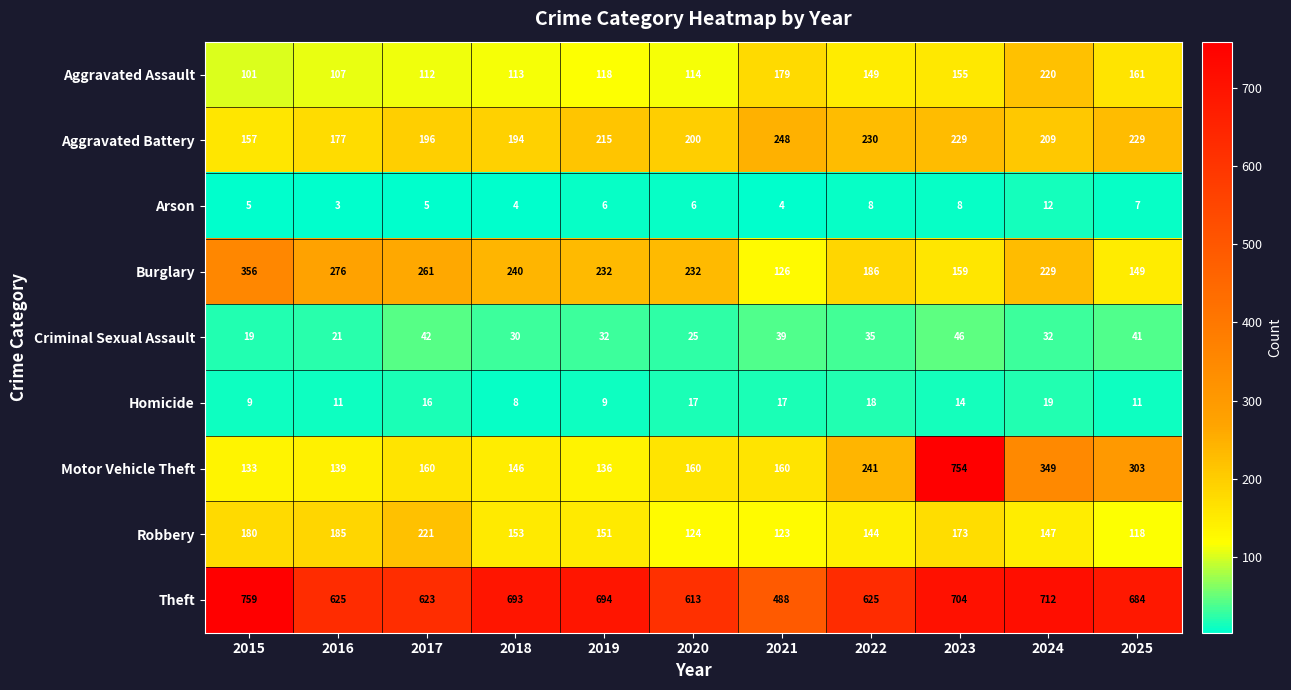

What is the total value across all series at 2022?

1636